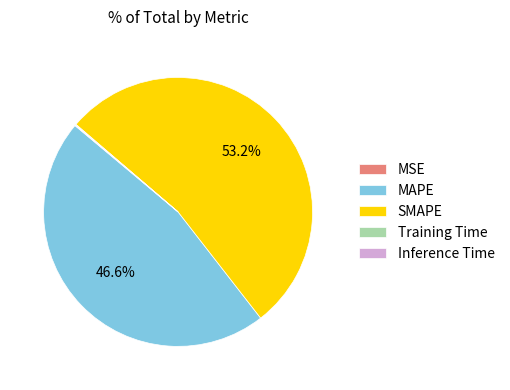

To the nearest percent, what is the average slice percentage?

20%